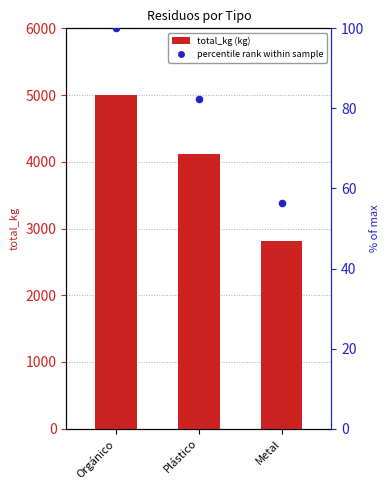

Which series contains the highest Y value?

total_kg